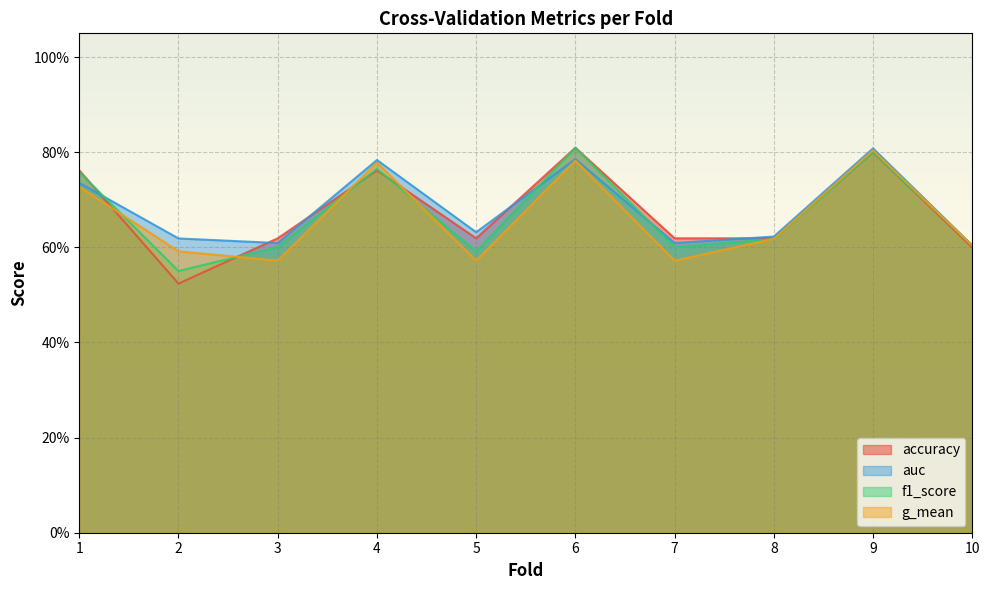

At which label does f1_score reach its minimum?

2